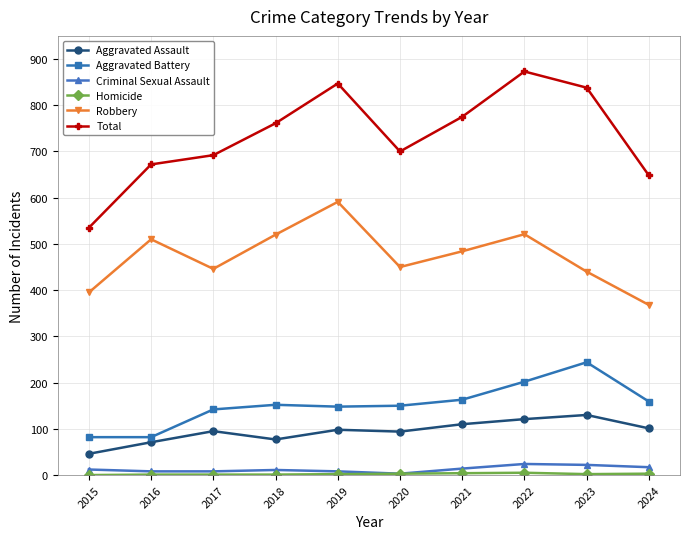

Which series has the largest total across all categories?

Total